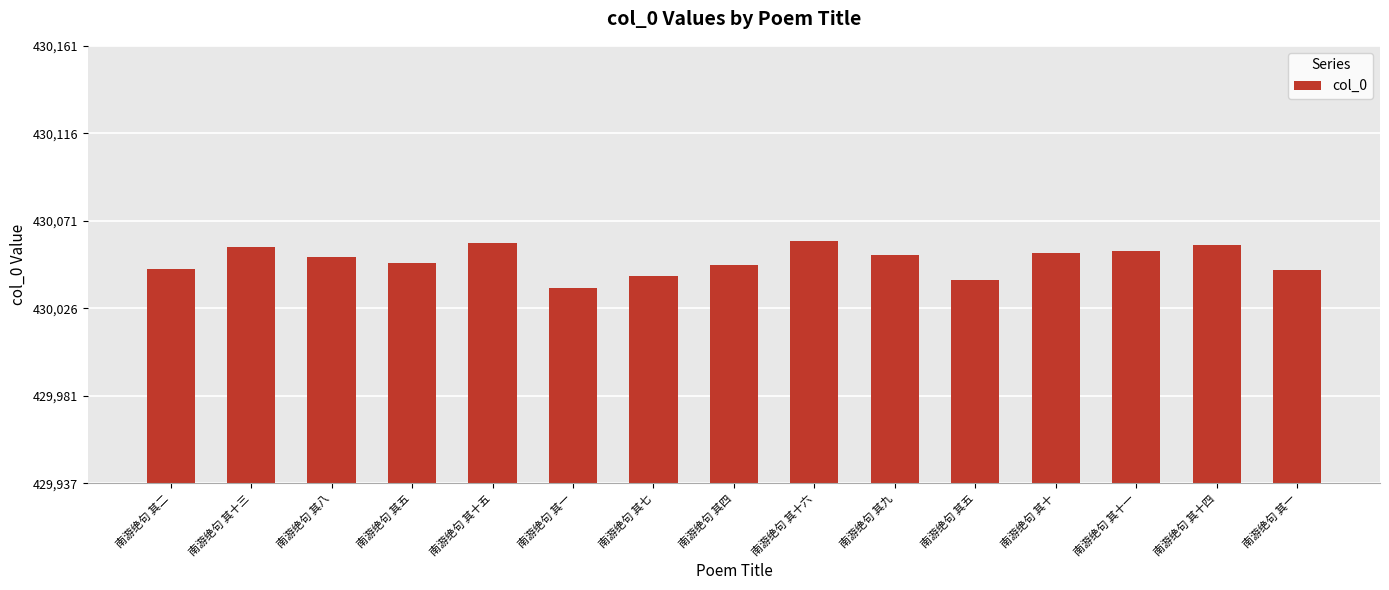

Does the chart contain any negative values?

No